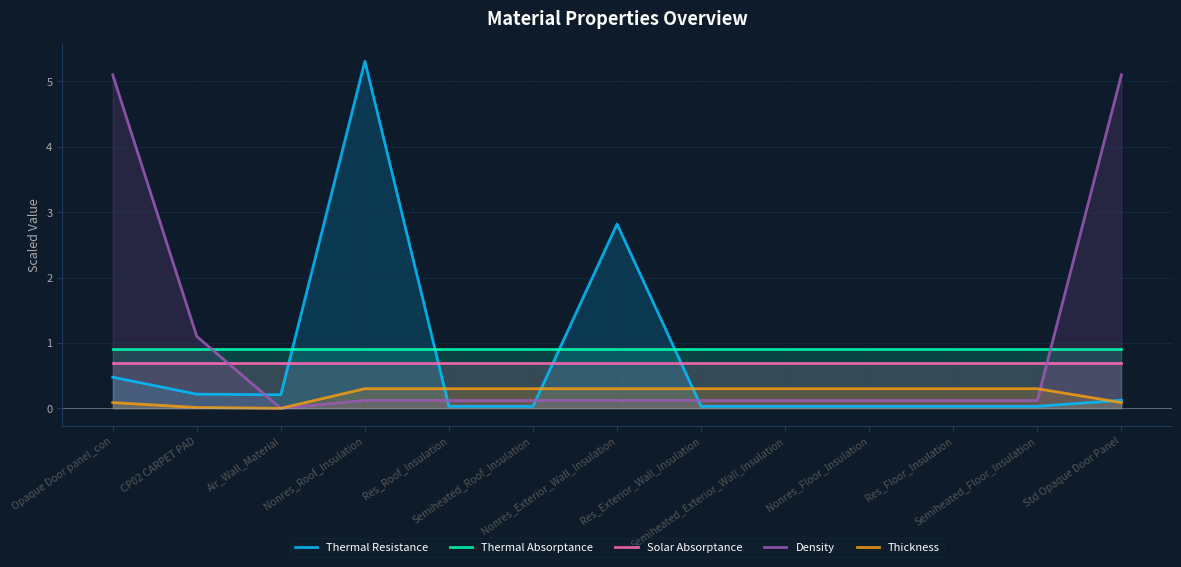

Rank the categories by Thickness value from lowest to highest.

Air_Wall_Material, CP02 CARPET PAD, Opaque Door panel_con, Std Opaque Door Panel, Nonres_Roof_Insulation, Res_Roof_Insulation, Semiheated_Roof_Insulation, Nonres_Exterior_Wall_Insulation, Res_Exterior_Wall_Insulation, Semiheated_Exterior_Wall_Insulation, Nonres_Floor_Insulation, Res_Floor_Insulation, Semiheated_Floor_Insulation